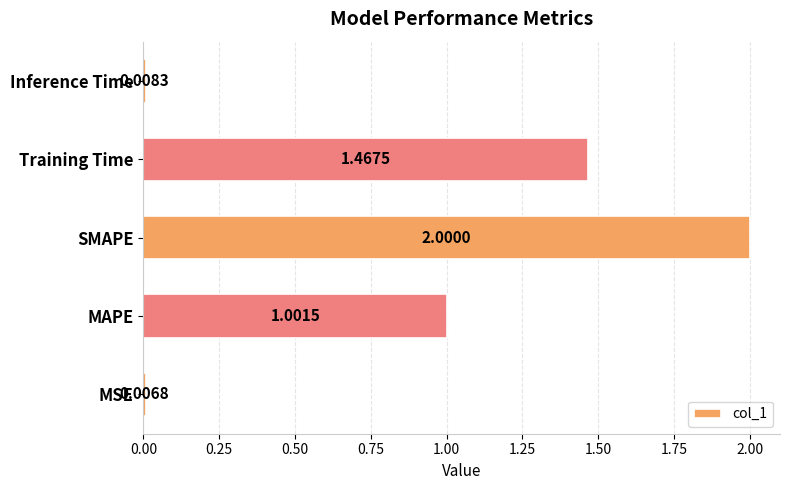

Rank the categories by value from highest to lowest.

SMAPE, Training Time, MAPE, Inference Time, MSE